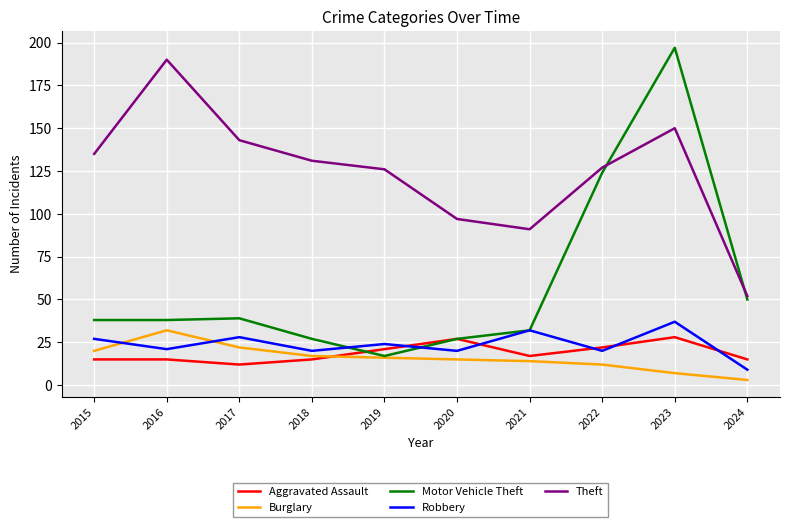

What is the average value of the Aggravated Assault series?

19